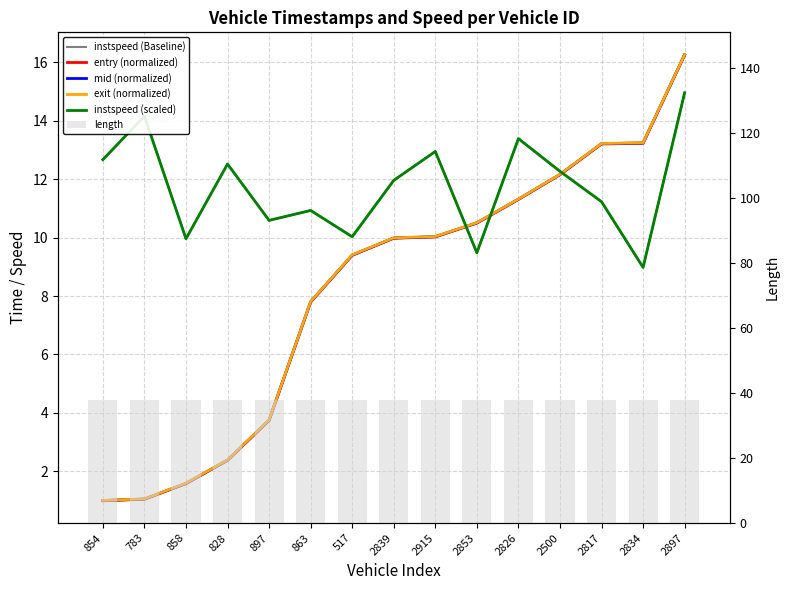

Is it true that instspeed (Baseline) equals 7.6 at 2826?

False